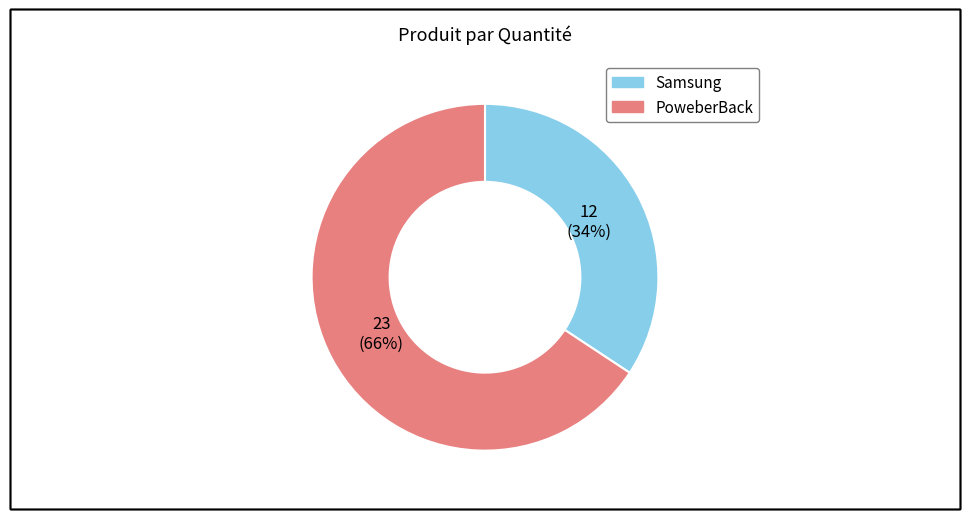

Is there any slice that represents more than half of the pie?

Yes